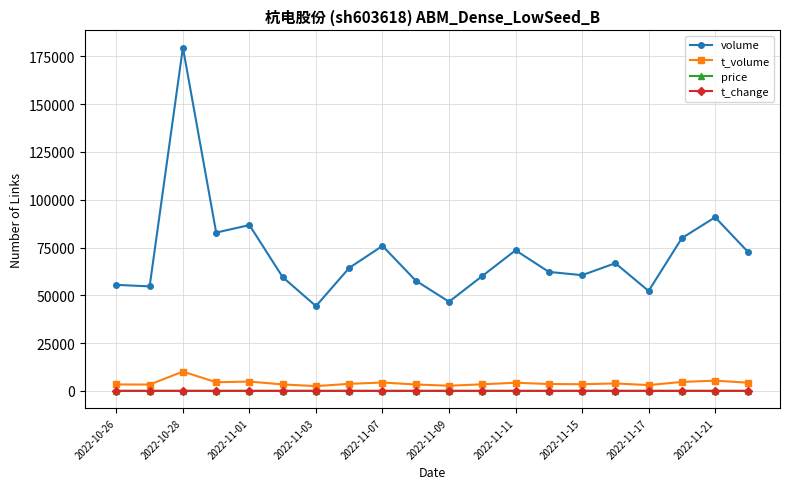

What is the value of the t_change point at the 12th from the left?

0.9